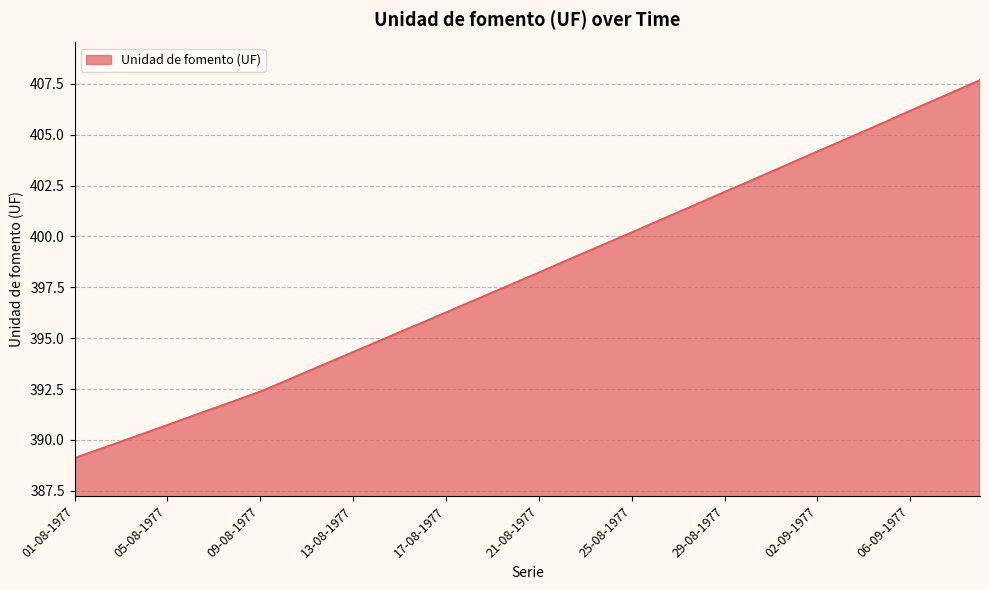

What is the sum of all values?

15923.4